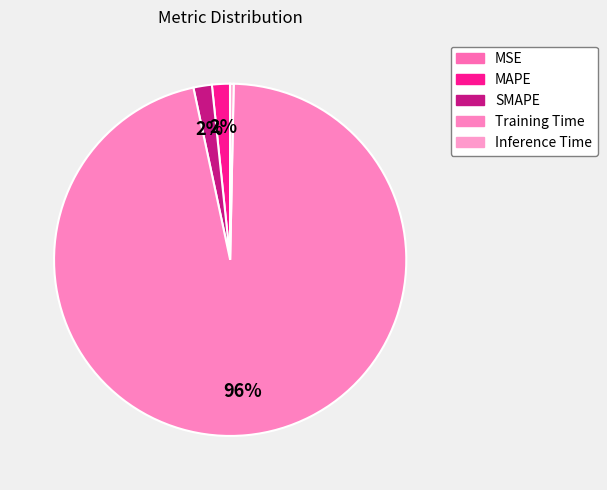

Count the number of slices in the pie.

5